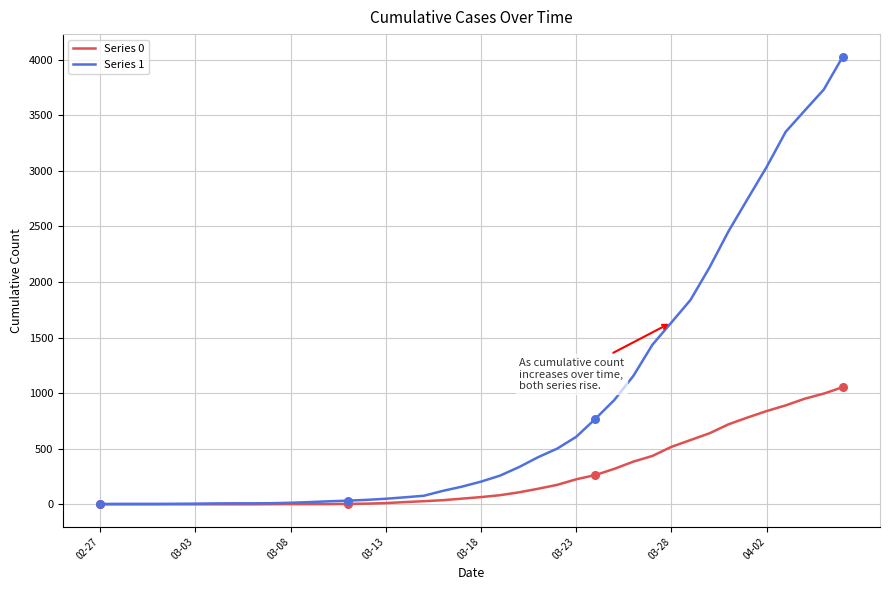

Which series has the largest total across all categories?

Series 1